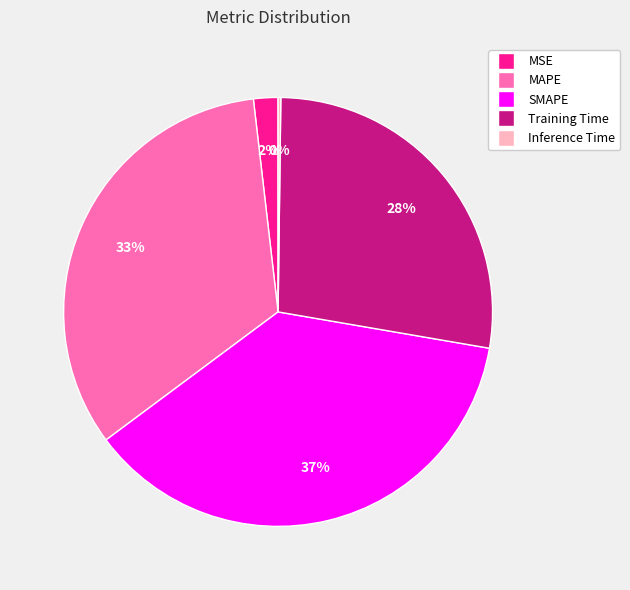

What is the largest slice in the pie chart?

SMAPE